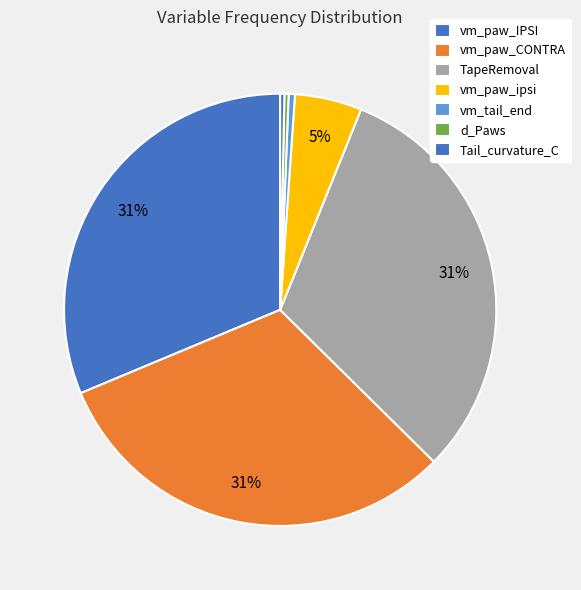

Does vm_paw_ipsi represent more than half of the total?

No